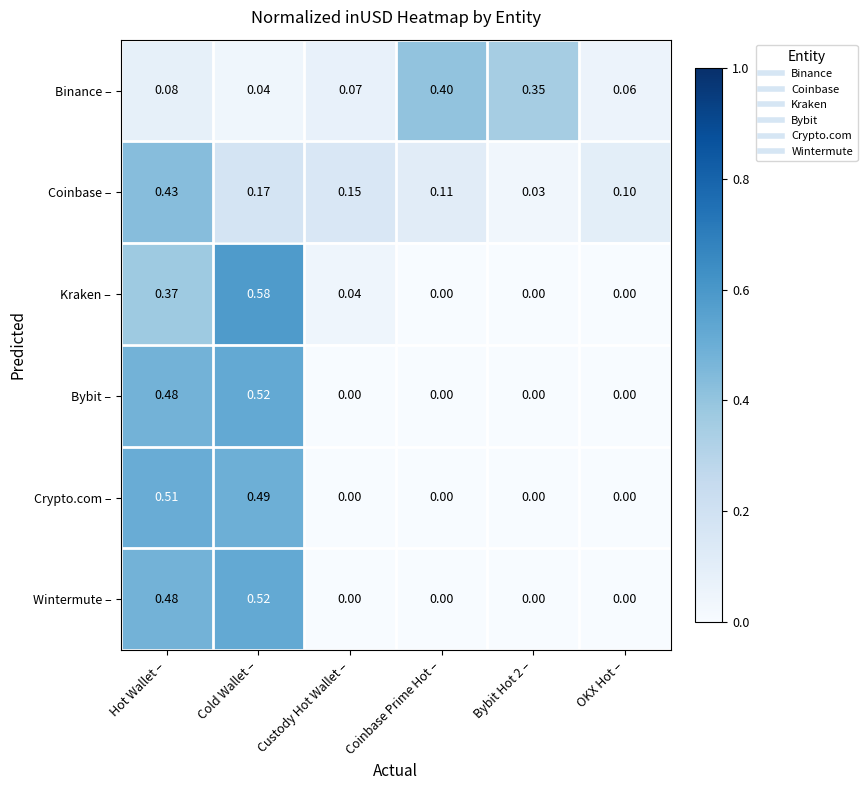

At which category is the sum across all series the highest?

Hot Wallet –